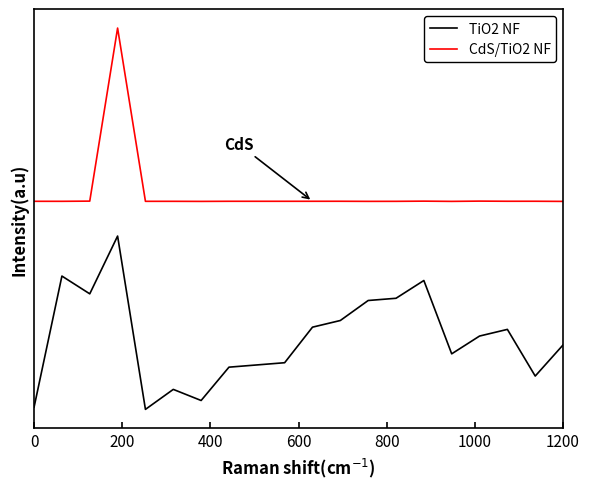

What are all the series names shown in the legend?

TiO2 NF, CdS/TiO2 NF